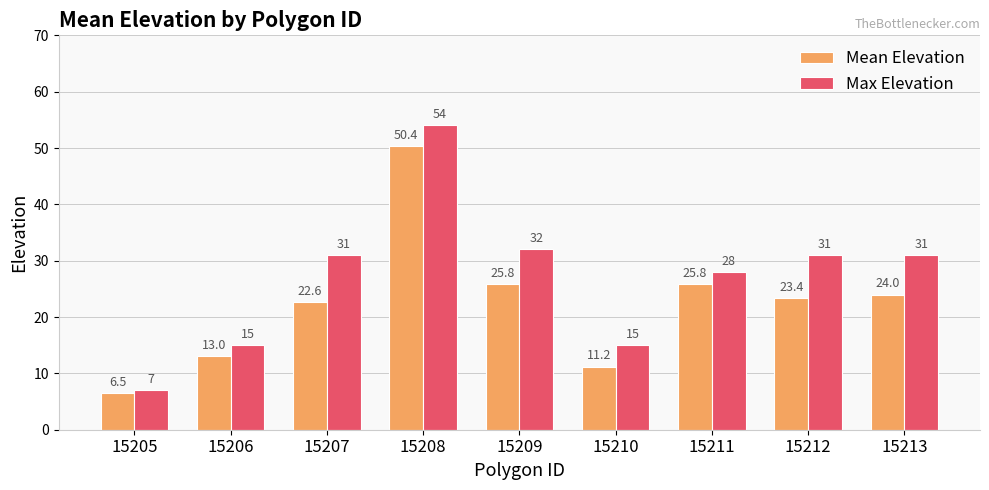

Does the chart contain stacked bars?

No